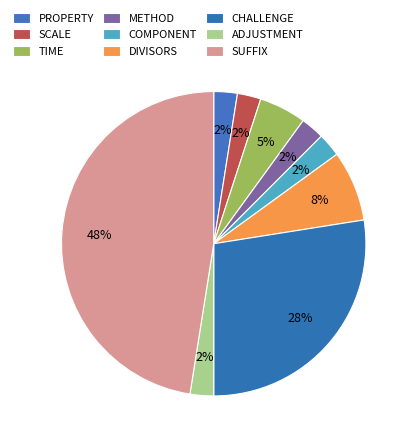

Count the number of slices in the pie.

9